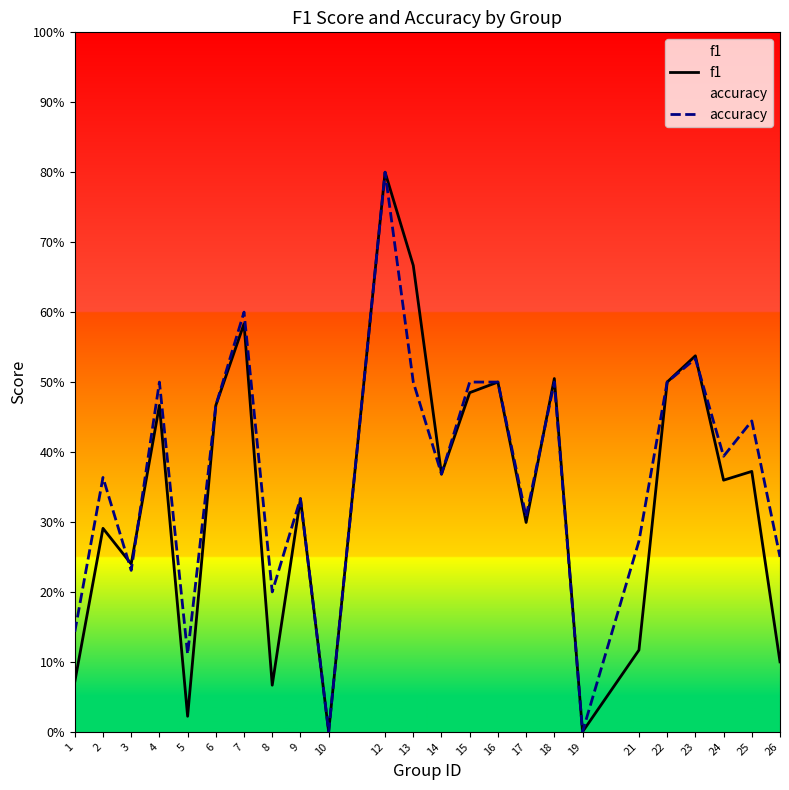

What is the value of the accuracy point at the 24th from the left?

0.2